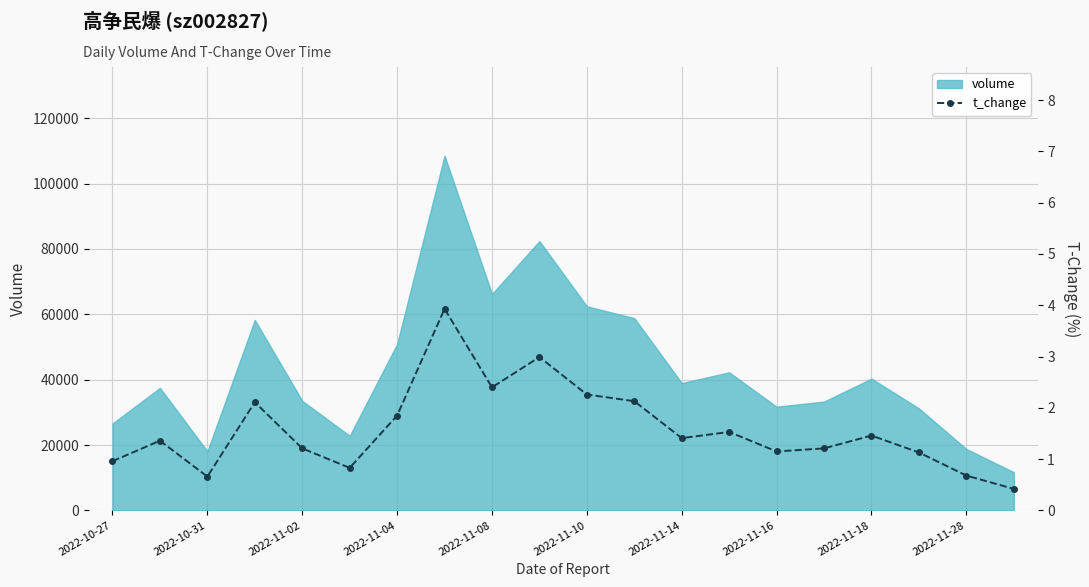

The value of volume at 2022-11-18 is 40334. True or false?

True